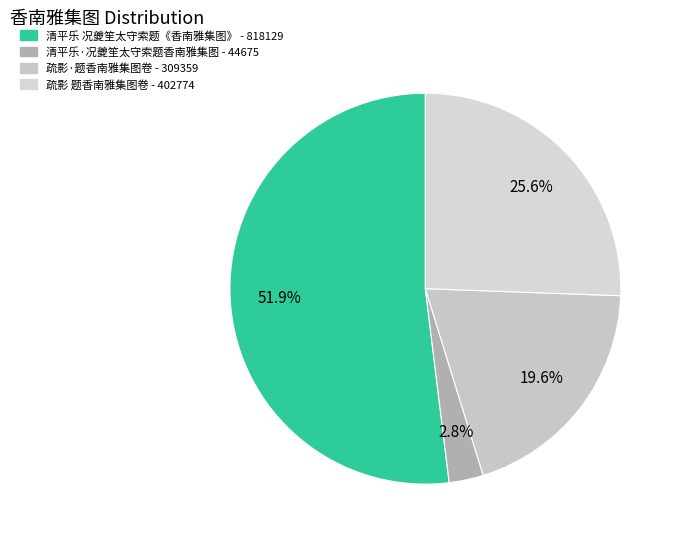

Between 疏影·题香南雅集图卷 and 疏影 题香南雅集图卷, which is larger?

疏影 题香南雅集图卷